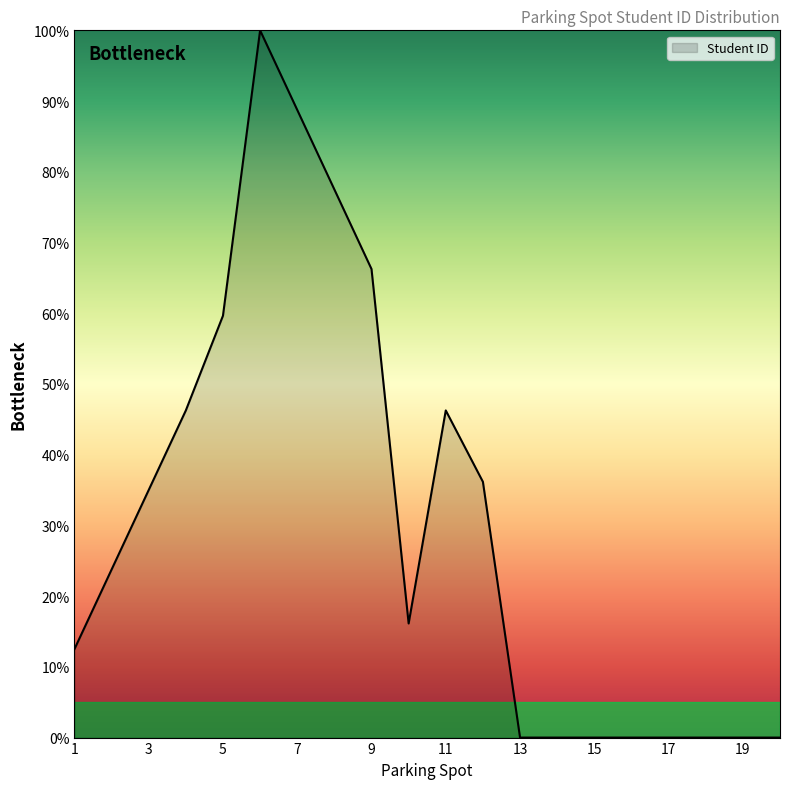

What is the difference between the maximum and minimum values?

100.0